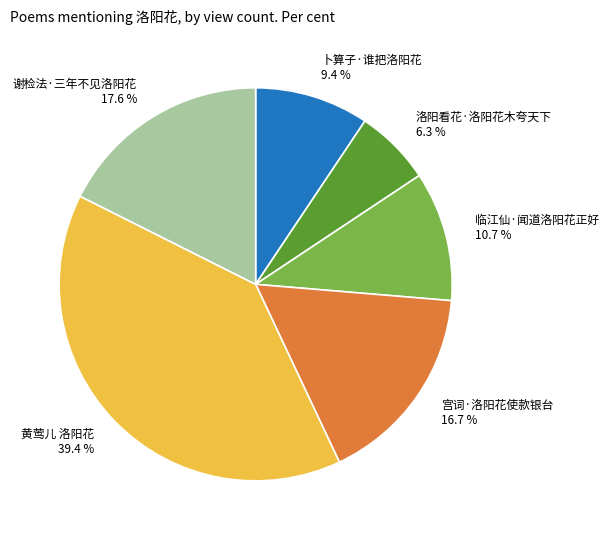

Combined, do 宫词·洛阳花使款银台 and 临江仙·闻道洛阳花正好 account for over 50%?

No